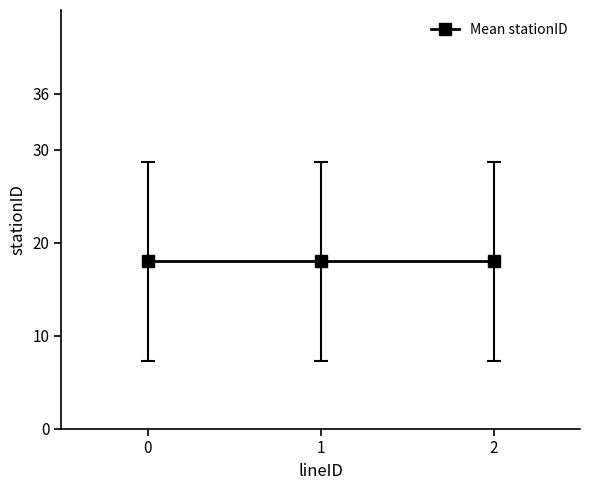

Is this an area chart (filled region under the line)?

No